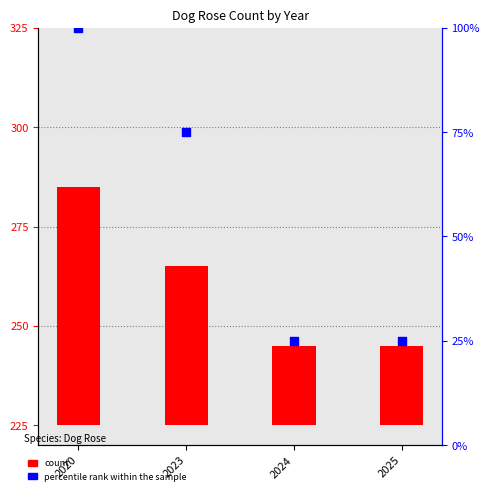

Is the value of percentile rank within the sample at 2024 greater than the value of count at 2025?

Yes